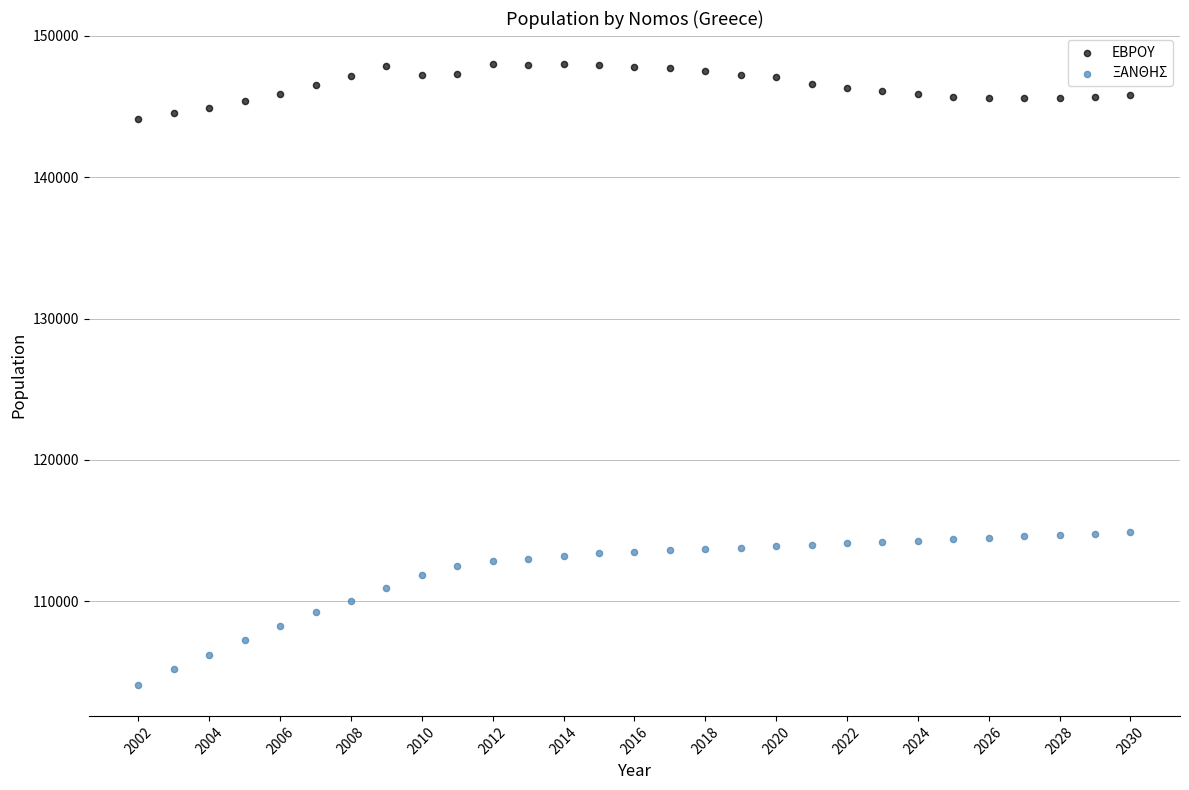

Which series has the largest Y range (max minus min)?

ΞΑΝΘΗΣ